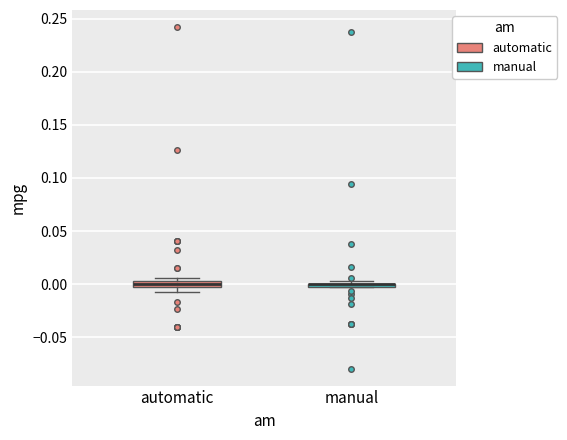

Where is the lower edge of the box for automatic on the y-axis? The values are not printed on the chart, so give them approximately, as read against the axis.

-0.005